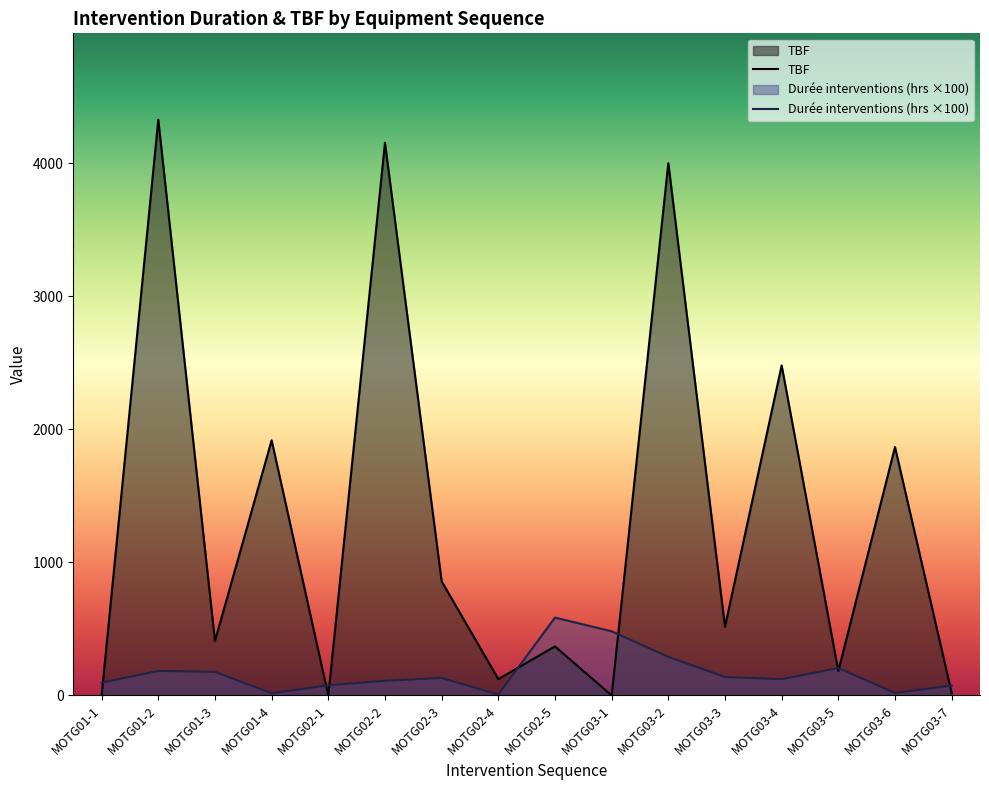

At which category is the sum across all series the highest?

MOTG01-2